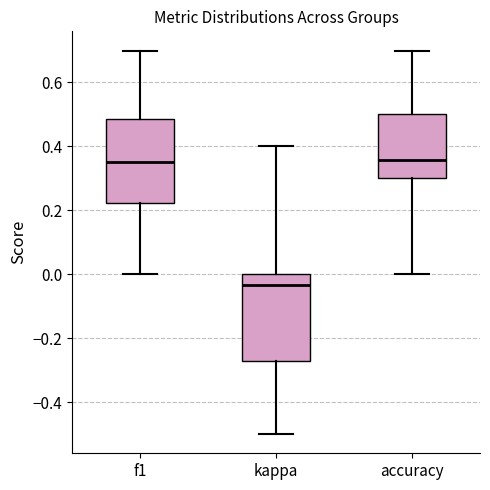

Reading left to right, transcribe this box plot: for each box, give where its median line is, the range the box spans, and where its two whiskers end, as read against the y-axis. The values are not printed on the chart, so give them approximately, as read against the axis.

f1: median 0.36, box 0.22 to 0.48, whiskers 0.00 to 0.70
kappa: median -0.04, box -0.26 to 0.00, whiskers -0.50 to 0.40
accuracy: median 0.36, box 0.30 to 0.50, whiskers 0.00 to 0.70